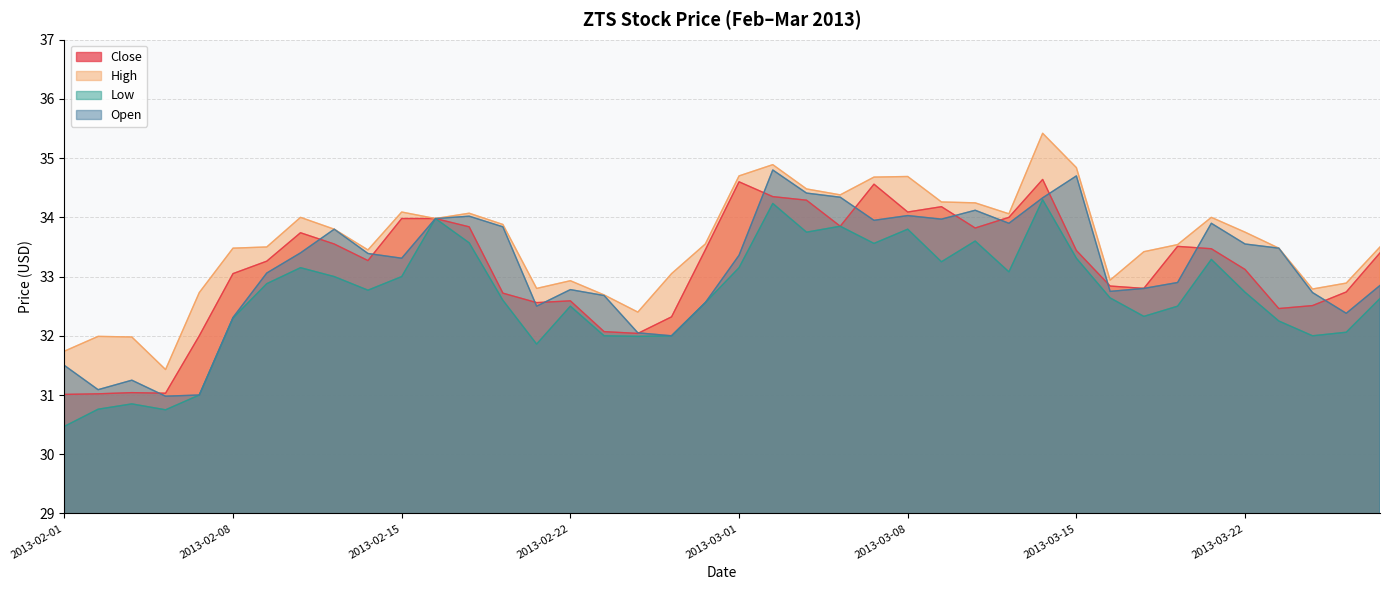

Reading right to left, list all the values displayed in this chart.

Close: 33.4	32.7	32.5	32.5	33.1	33.5	33.5	32.8	32.8	33.4	34.6	34.0	33.8	34.2	34.1	34.6	33.9	34.3	34.4	34.6	33.5	32.3	32.0	32.1	32.6	32.6	32.7	33.8	34.0	34.0	33.3	33.5	33.7	33.3	33.0	32.0	31.0	31.0	31.0	31.0
High: 33.5	32.9	32.8	33.5	33.8	34.0	33.5	33.4	32.9	34.8	35.4	34.1	34.2	34.3	34.7	34.7	34.4	34.5	34.9	34.7	33.5	33.0	32.4	32.7	32.9	32.8	33.9	34.1	34.0	34.1	33.5	33.8	34.0	33.5	33.5	32.7	31.4	32.0	32.0	31.7
Low: 32.6	32.1	32.0	32.2	32.7	33.3	32.5	32.3	32.6	33.3	34.3	33.1	33.6	33.2	33.8	33.6	33.9	33.8	34.2	33.1	32.6	32.0	32.0	32.0	32.5	31.9	32.6	33.6	34.0	33.0	32.8	33.0	33.1	32.9	32.3	31.0	30.8	30.9	30.8	30.5
Open: 32.9	32.4	32.7	33.5	33.5	33.9	32.9	32.8	32.8	34.7	34.3	33.9	34.1	34.0	34.0	34.0	34.3	34.4	34.8	33.4	32.6	32.0	32.0	32.7	32.8	32.5	33.8	34.0	34.0	33.3	33.4	33.8	33.4	33.1	32.3	31.0	31.0	31.2	31.1	31.5